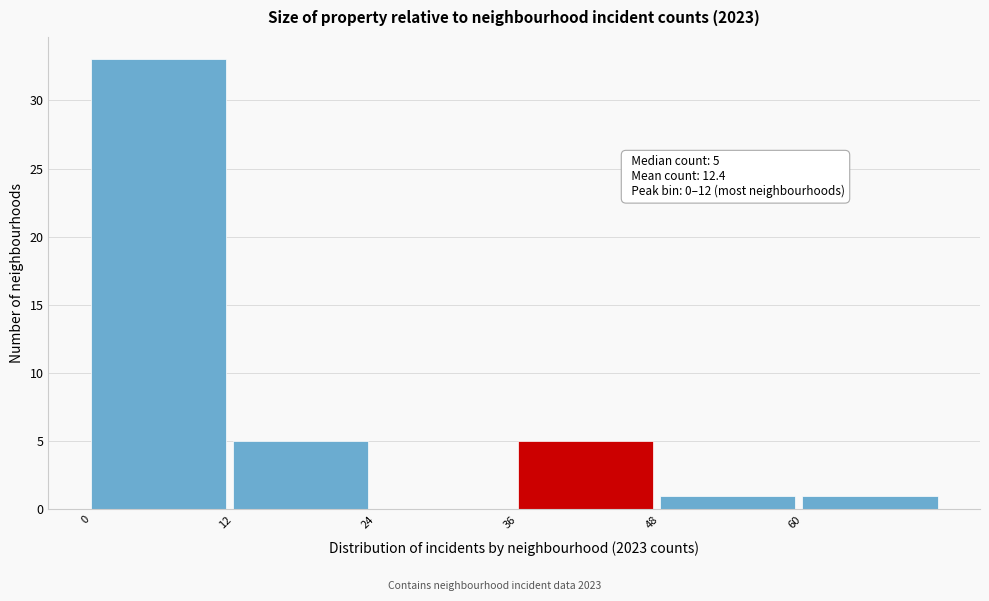

Over which range of the x-axis is the bar tallest?

0 to 12